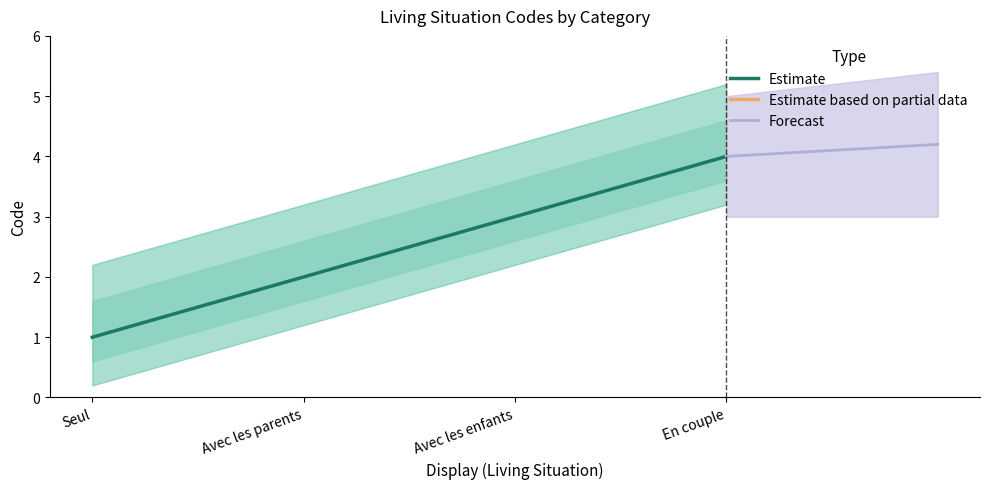

List the labels in order of value, smallest first.

Seul, Avec les parents, Avec les enfants, En couple